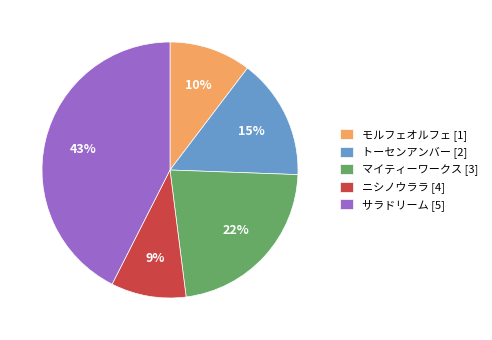

Does モルフェオルフェ [1] account for over 50% of the chart?

No